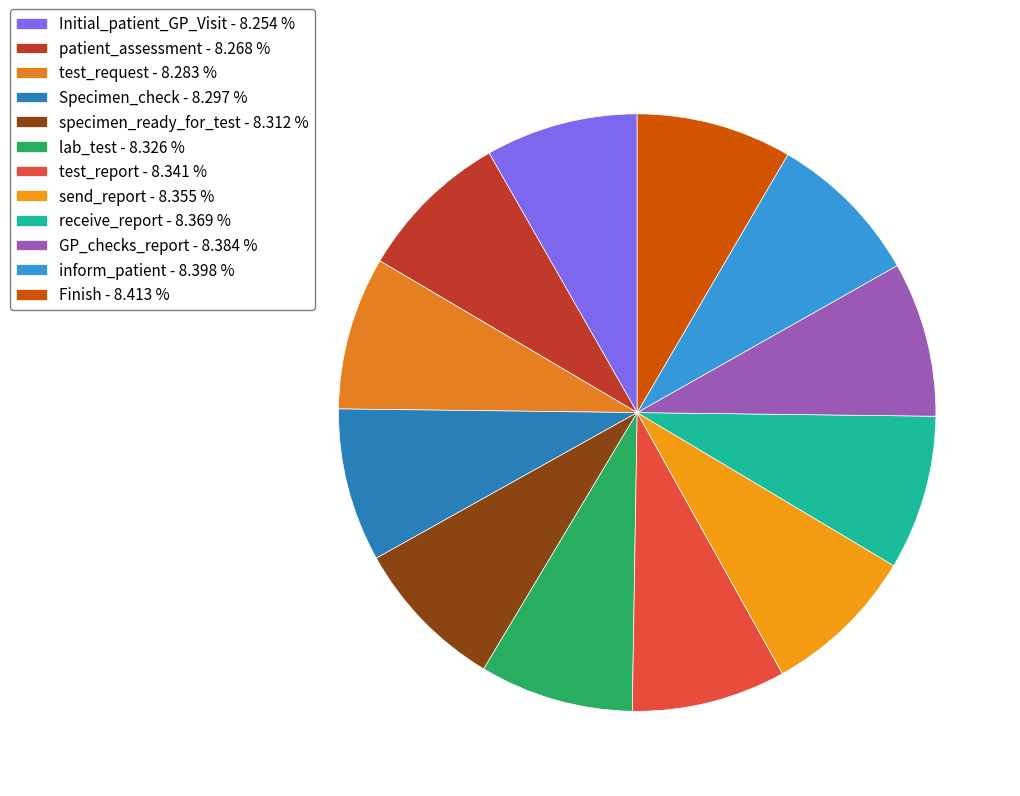

What percentage is the inform_patient slice, to the nearest percent?

8%